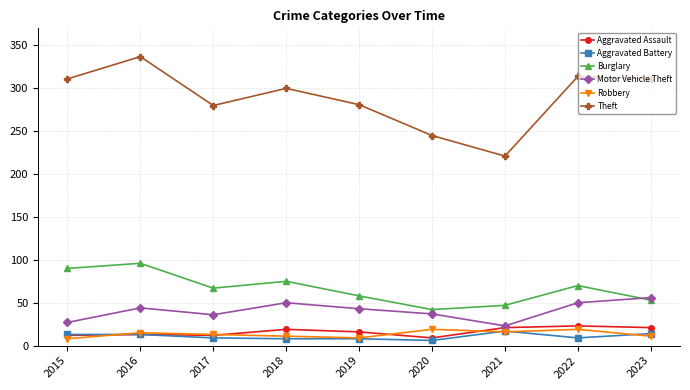

Which series has the largest total across all categories?

Theft